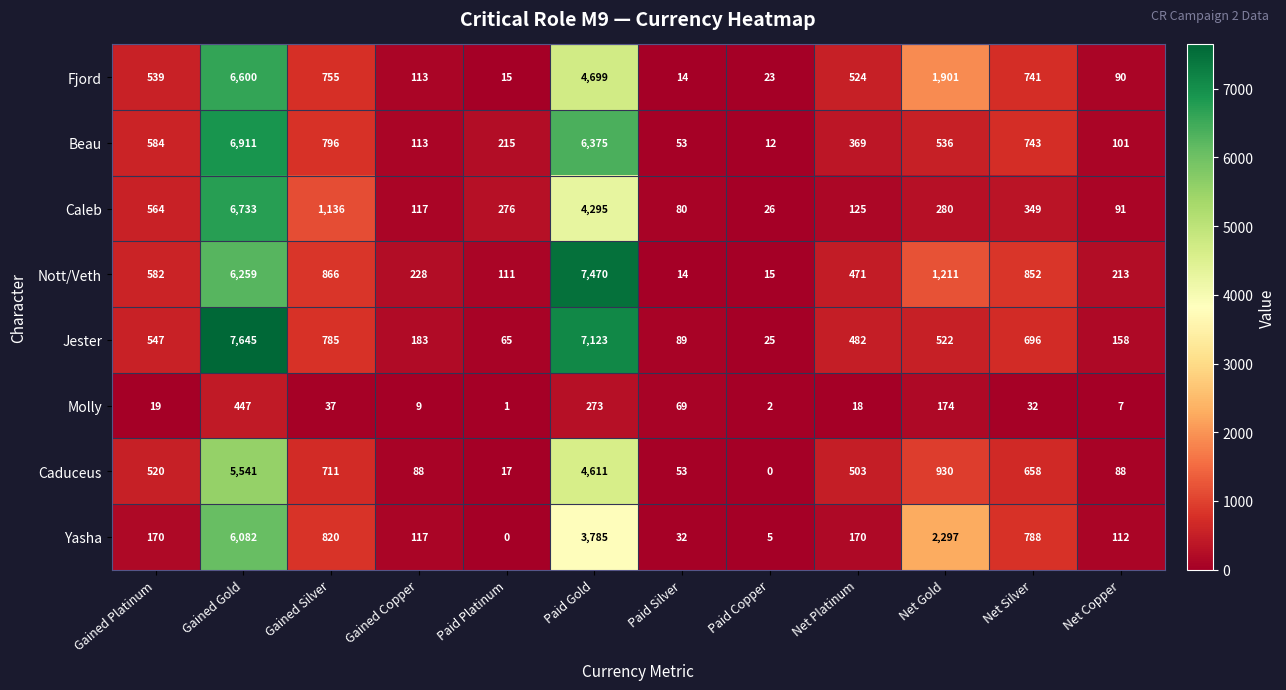

Which series has the widest spread of values?

Jester